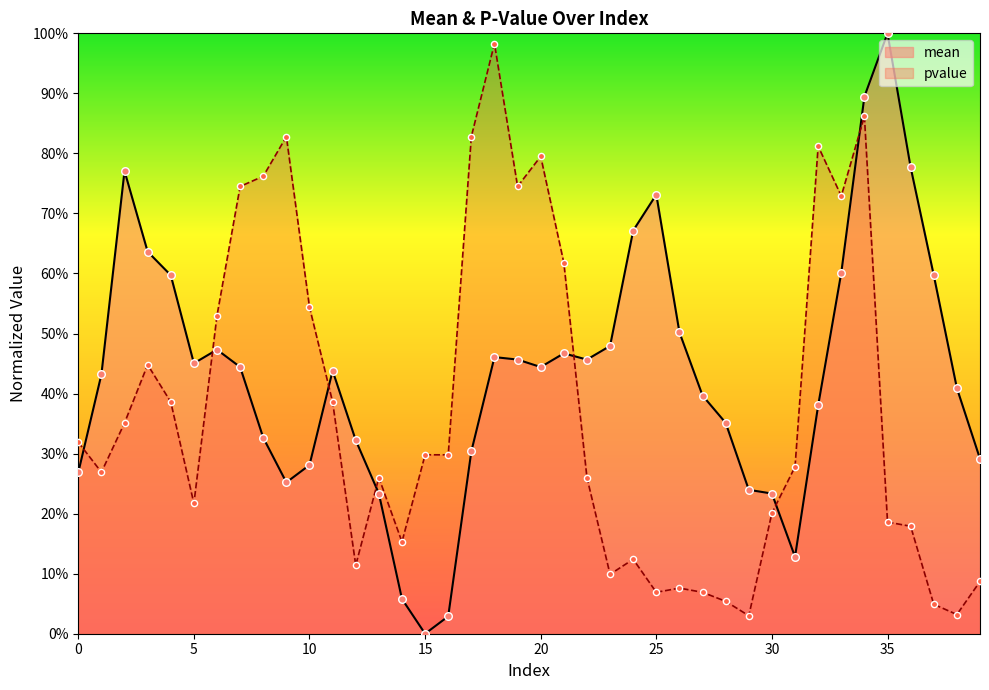

At which category is the sum across all series the highest?

34